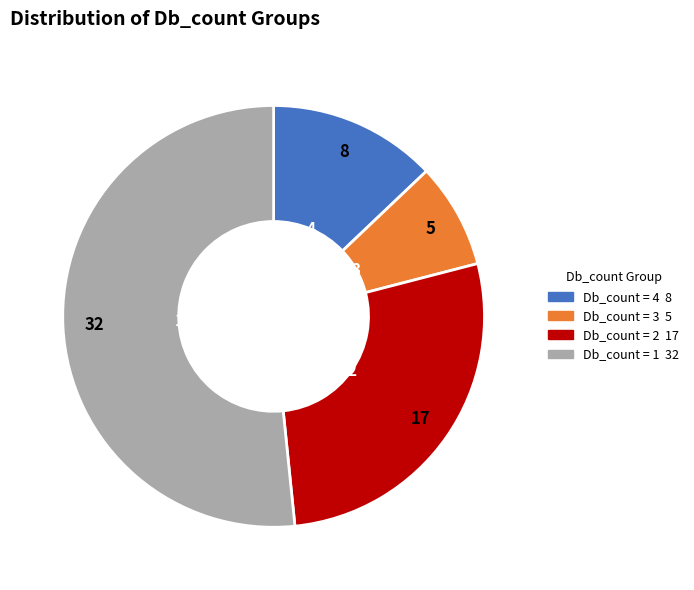

Is there a majority slice in this chart?

Yes